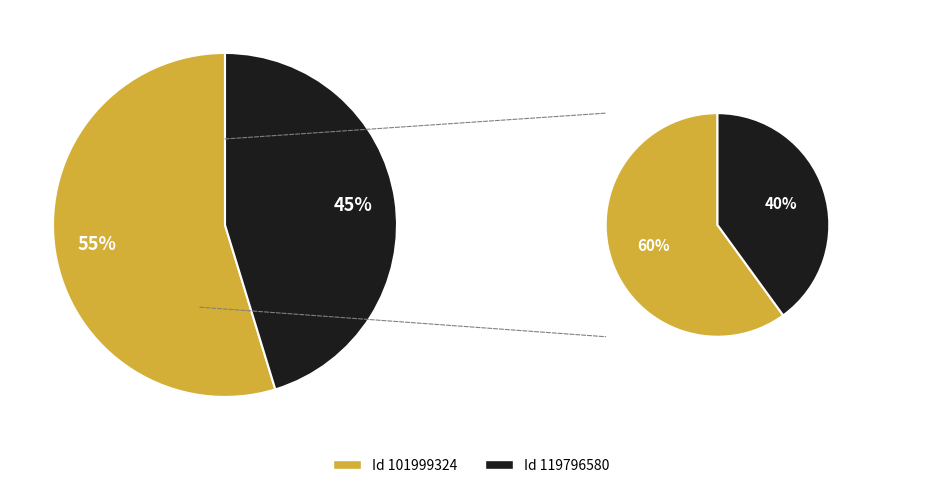

Rank the categories by value from lowest to highest.

119796580, 101999324